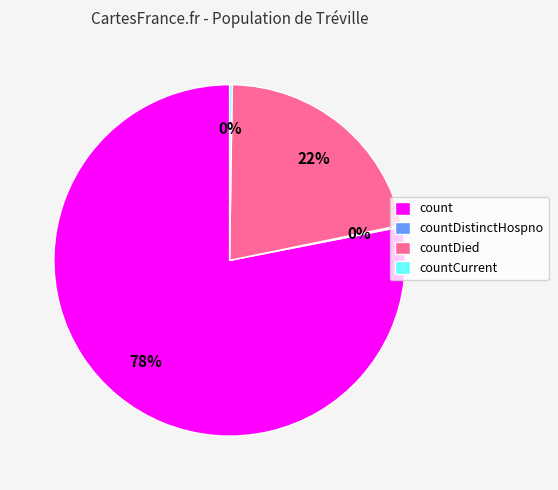

To the nearest percent, what is the difference between the largest and smallest slice percentages?

78%